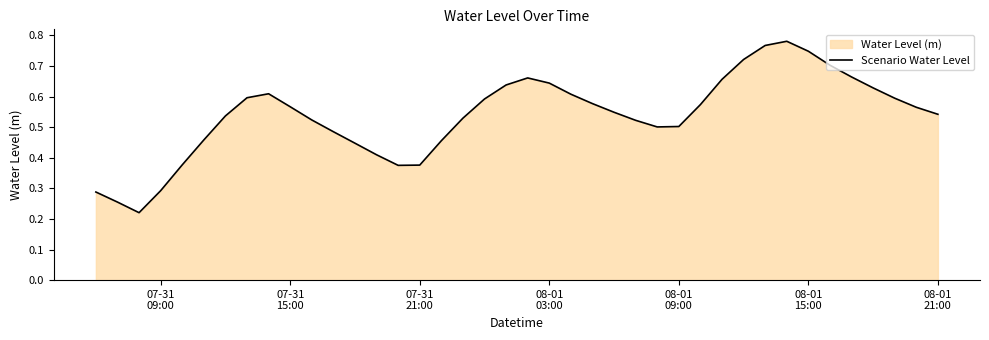

The chart shows a value of 0.2 at 29. True or false?

False